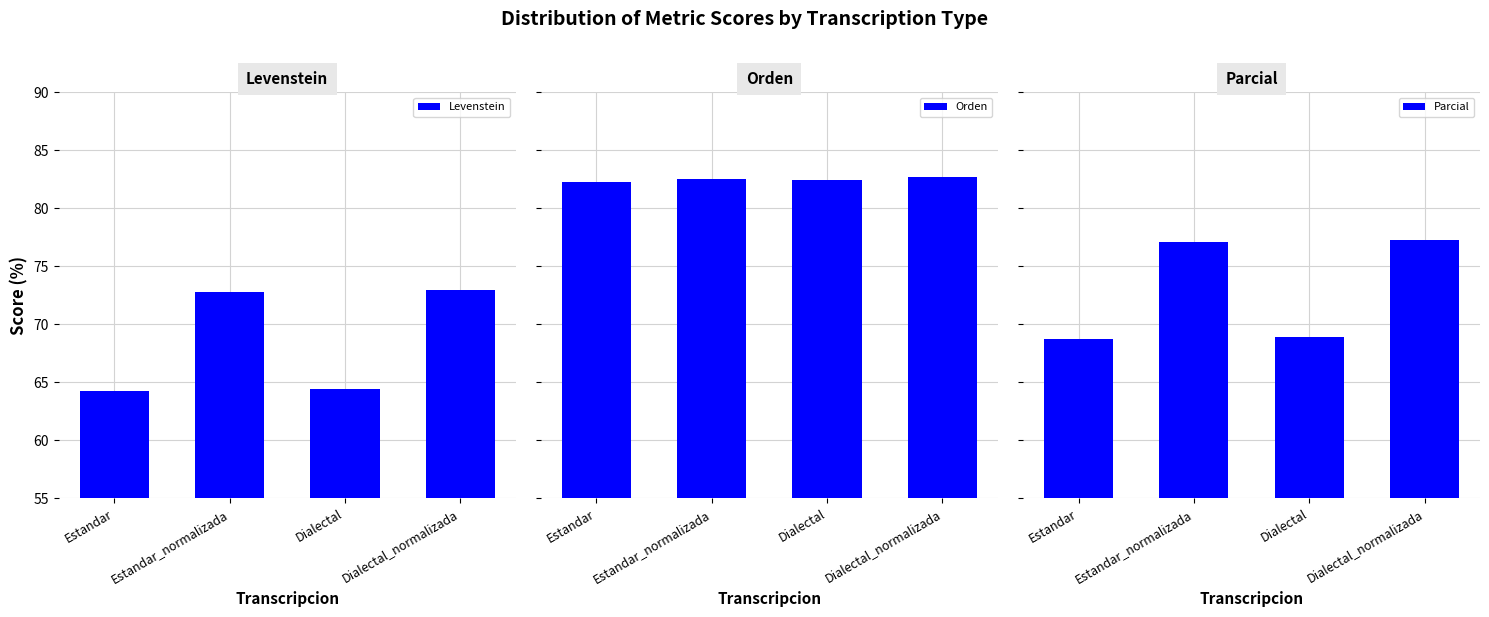

What is the difference between the highest and lowest values at Estandar?

18.0